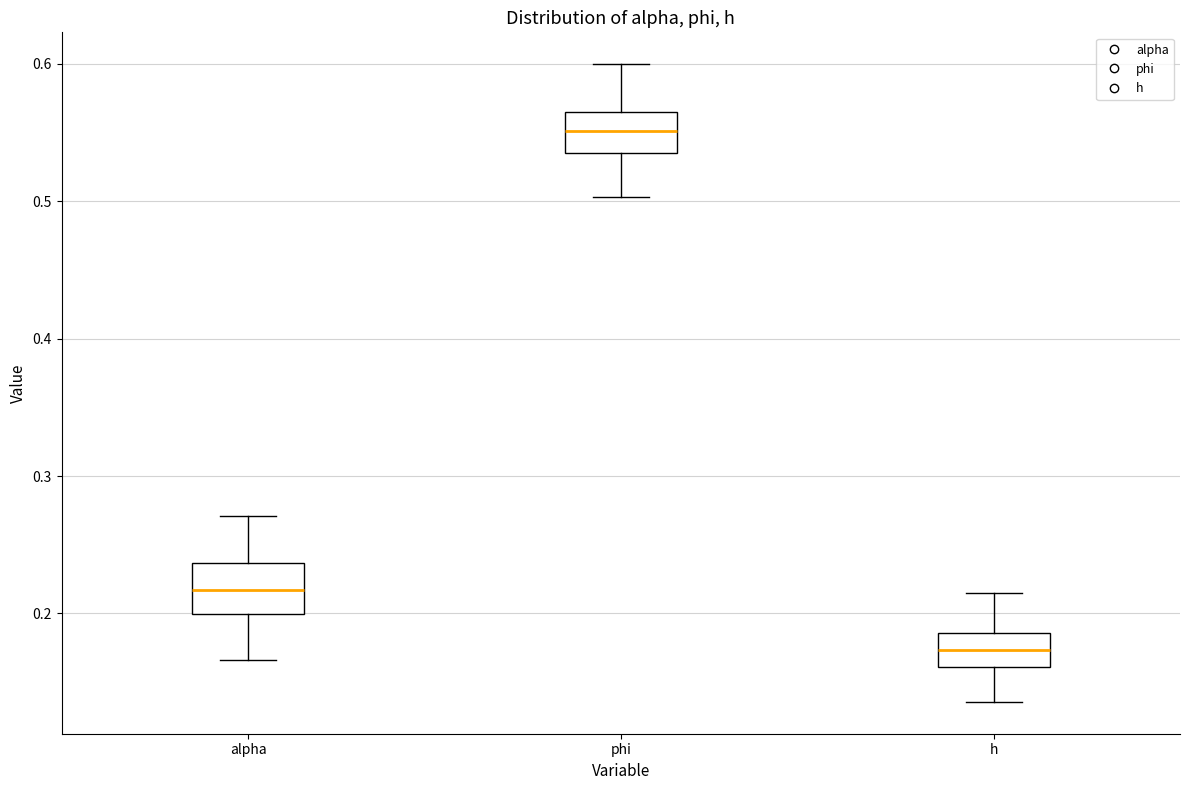

Reading left to right, read every box against the y-axis: the position of its median line, the range the box covers, and the ends of its whiskers. The values are not printed on the chart, so give them approximately, as read against the axis.

alpha: median 0.22, box 0.20 to 0.24, whiskers 0.17 to 0.27
phi: median 0.55, box 0.54 to 0.57, whiskers 0.50 to 0.60
h: median 0.17, box 0.16 to 0.19, whiskers 0.14 to 0.22